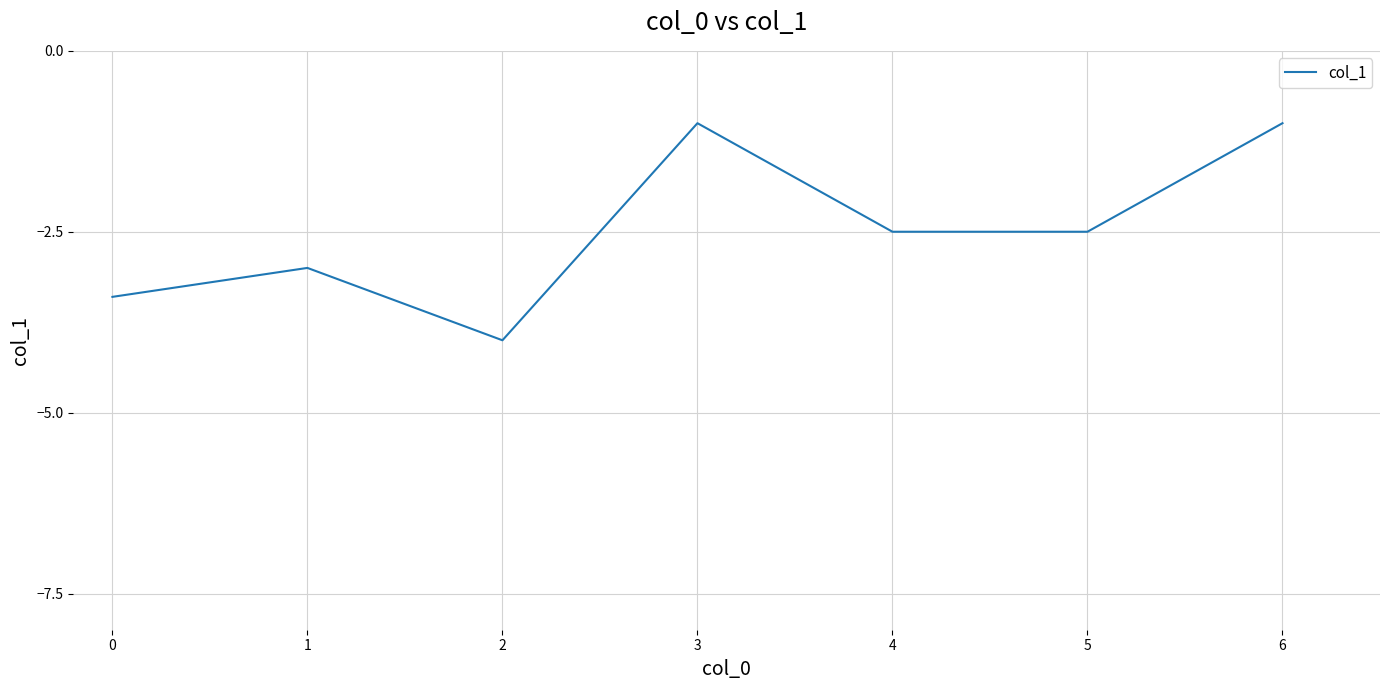

How many lines are shown in the chart?

1